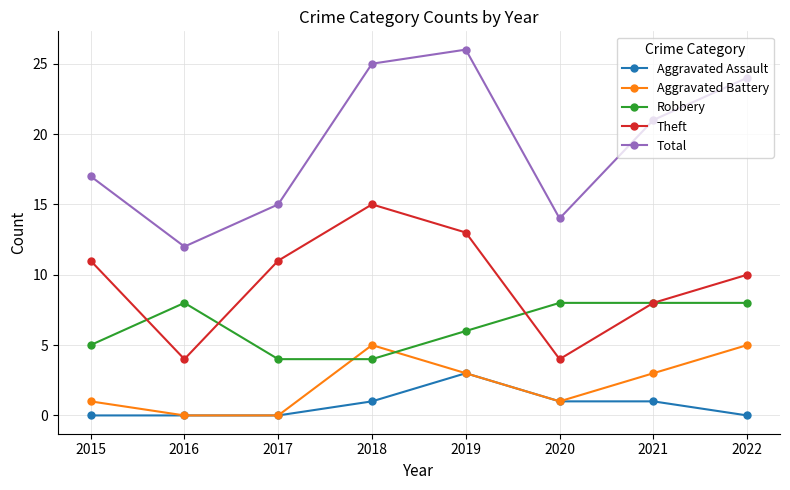

What is the sum of the Aggravated Assault values at 2017 and 2020?

1